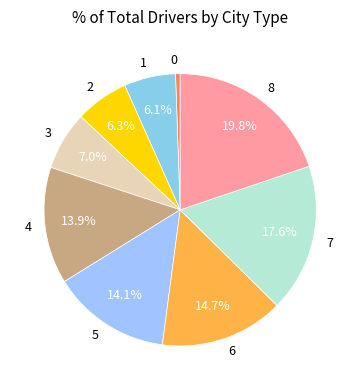

Is 6 the majority of the pie?

No